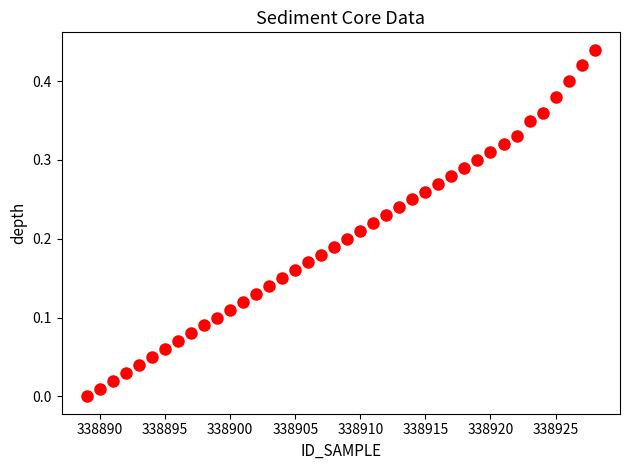

What is the range of X values (max minus min)?

39.0